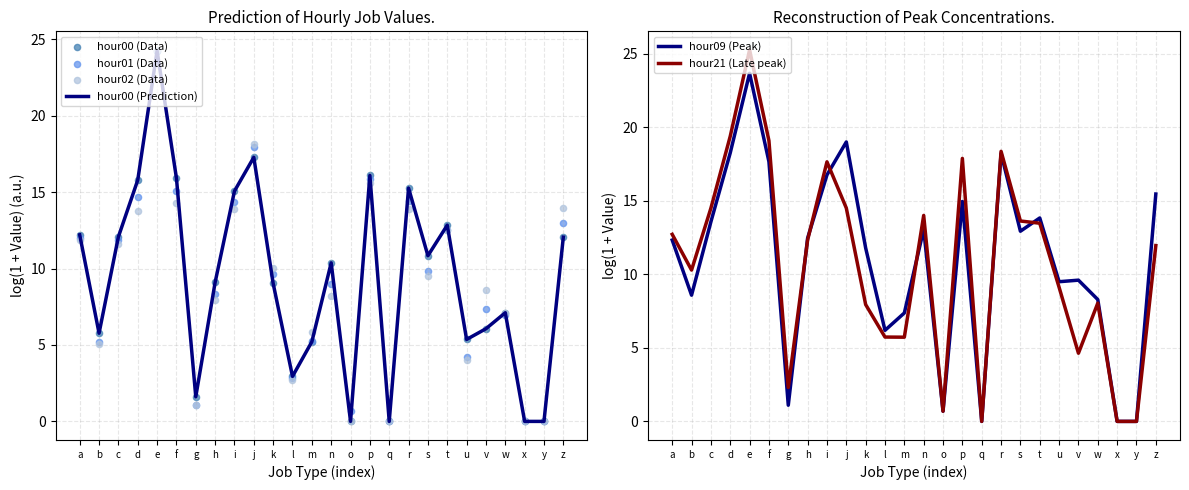

At how many categories does at least one series exceed 18?

5